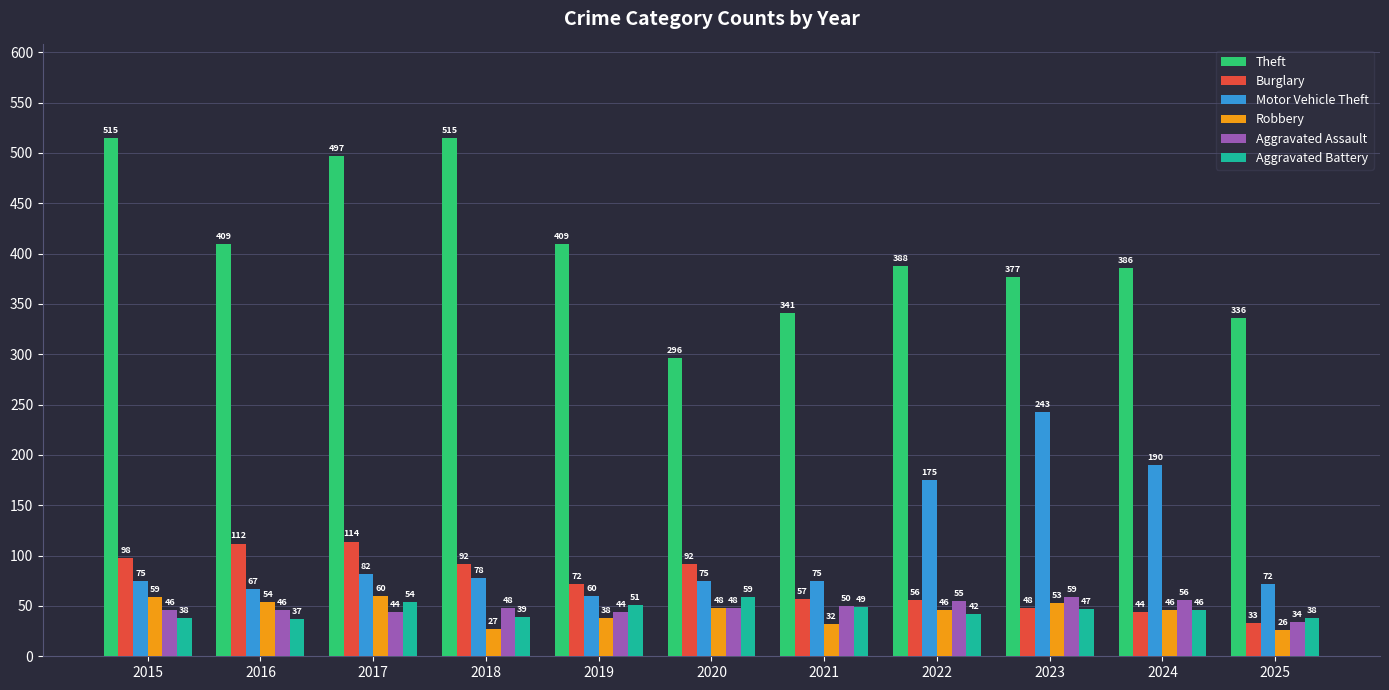

How many series are shown in this chart?

6